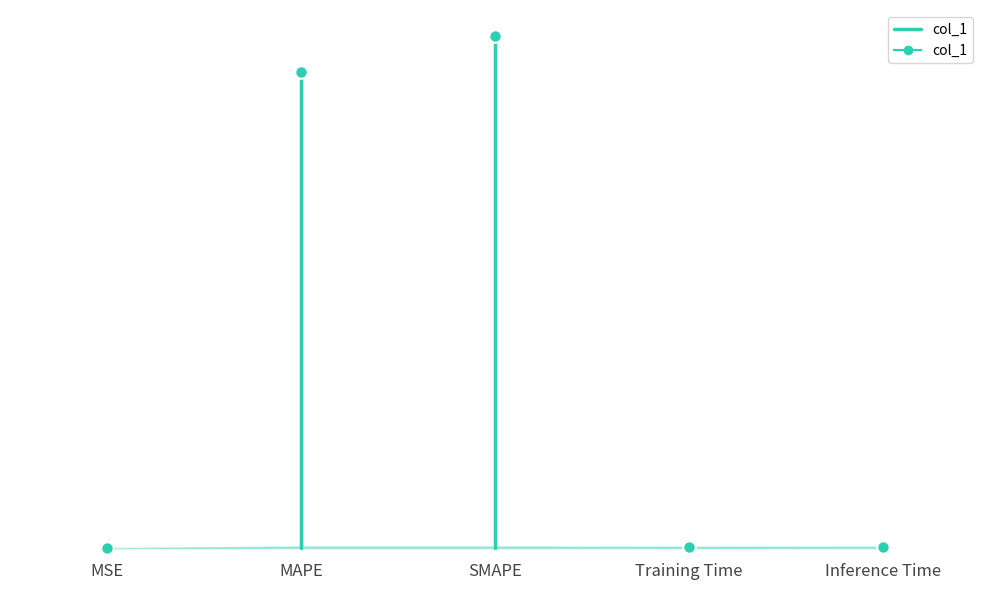

Count the values in the range 0 to 1.

2